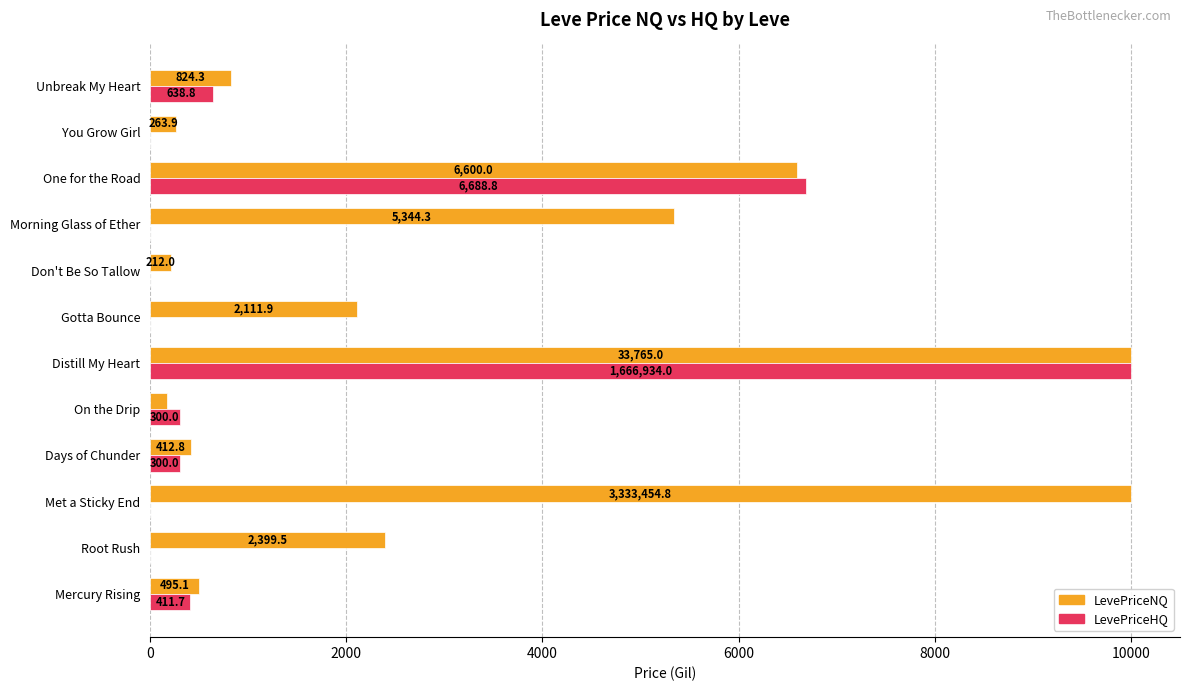

Is it true that LevePriceHQ equals 0.0 at Gotta Bounce?

True